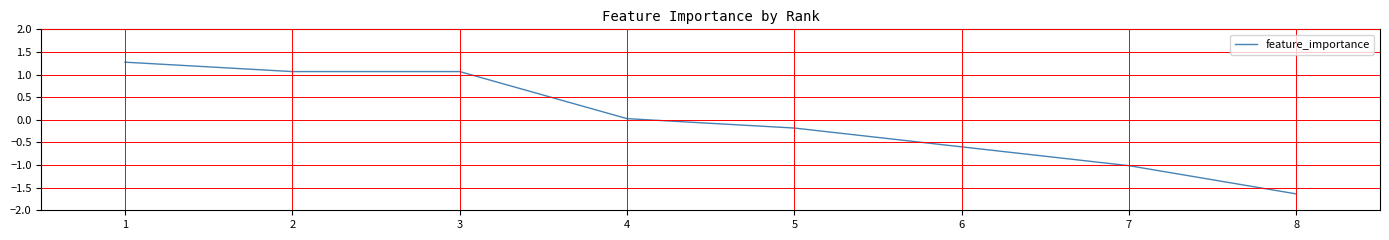

How many values are below zero?

4